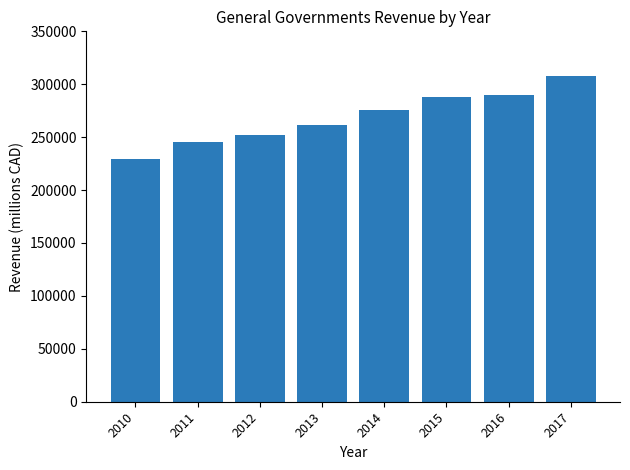

Reading left to right, transcribe all the data shown in this chart.

2010=229780	2011=245703	2012=252380	2013=261667	2014=275229	2015=287521	2016=290097	2017=307462